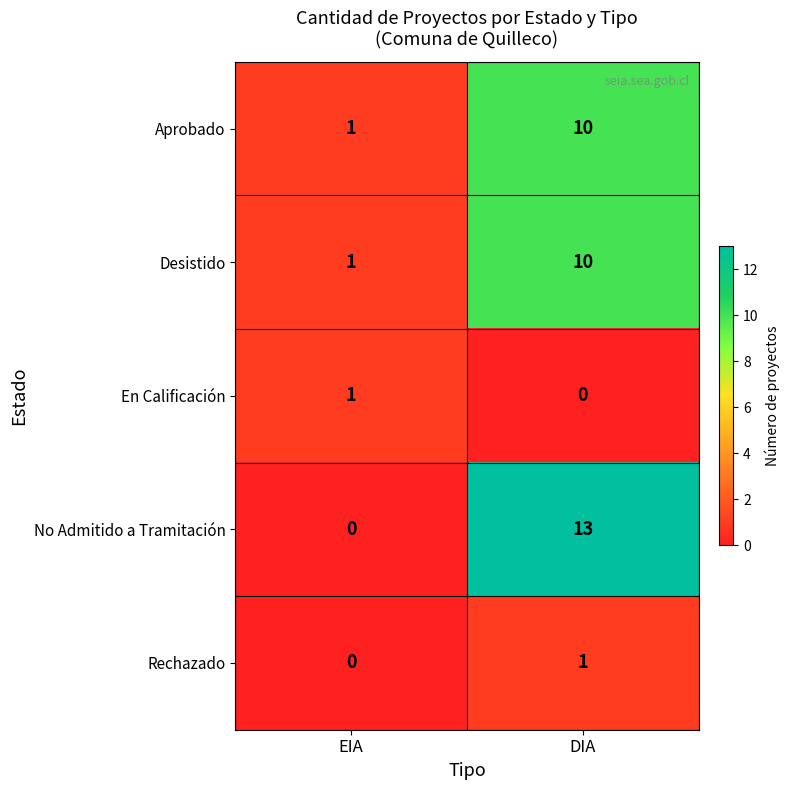

How many categories are shown in the chart?

2